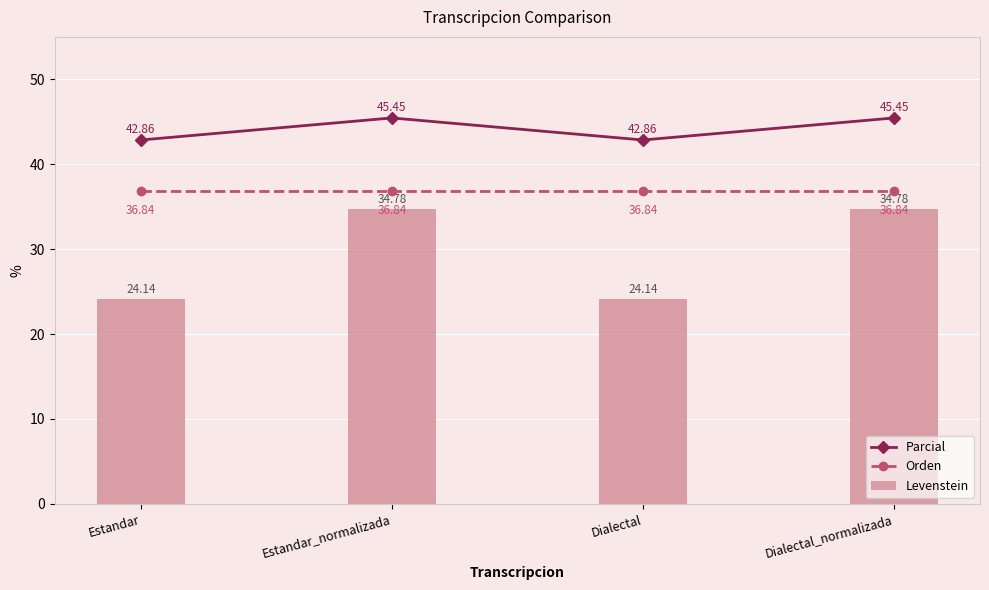

What is the approximate value of Levenstein at Estandar_normalizada?

34.8